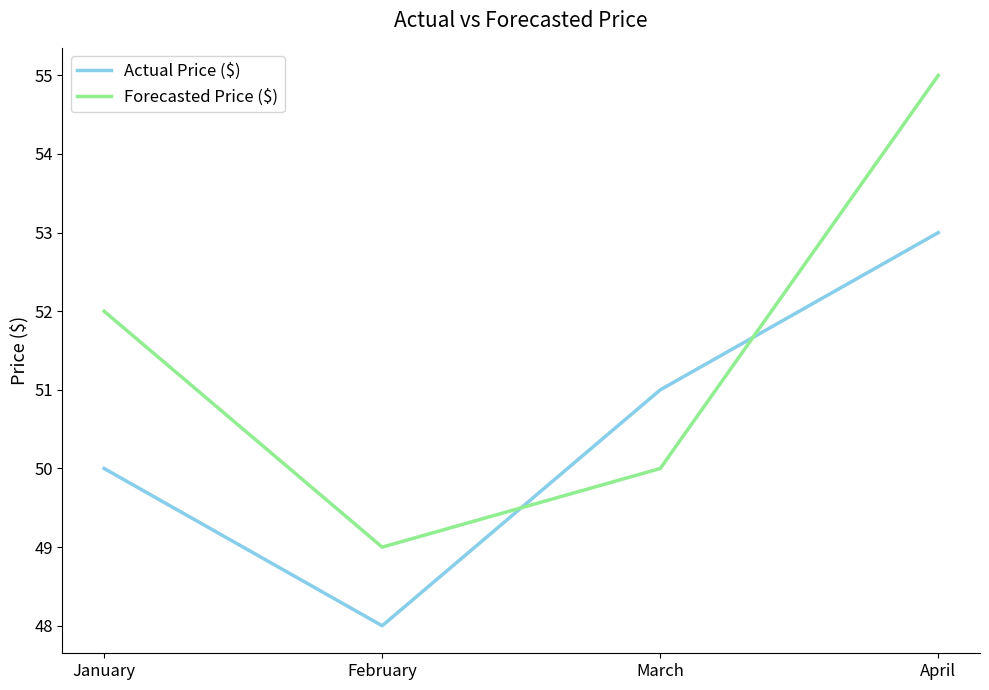

Rank the categories by Actual Price ($) value from highest to lowest.

April, March, January, February